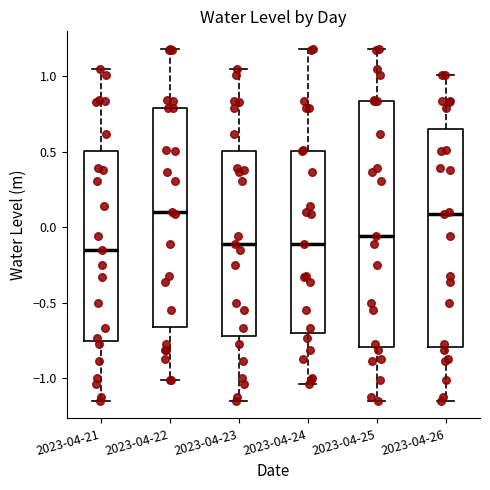

Which box is the tallest, from its lower edge to its upper edge?

2023-04-25